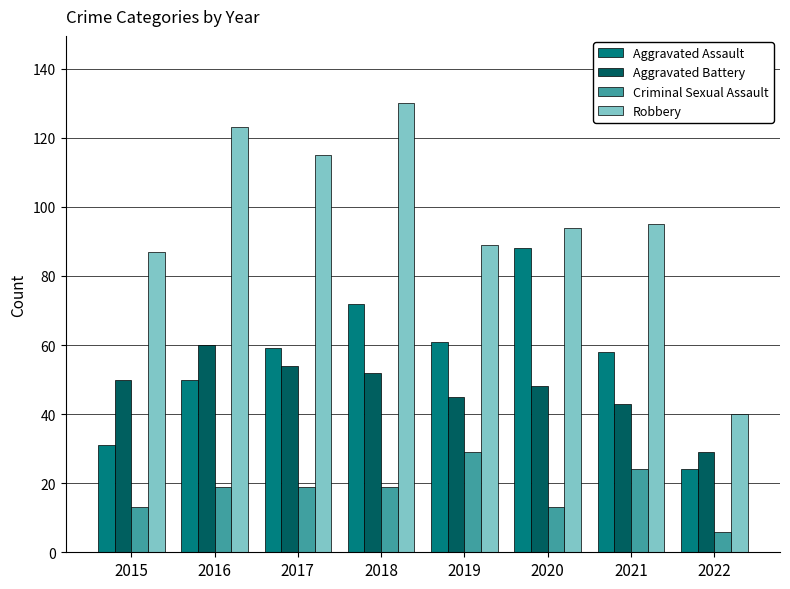

What is the approximate value of Aggravated Battery at 2022?

29